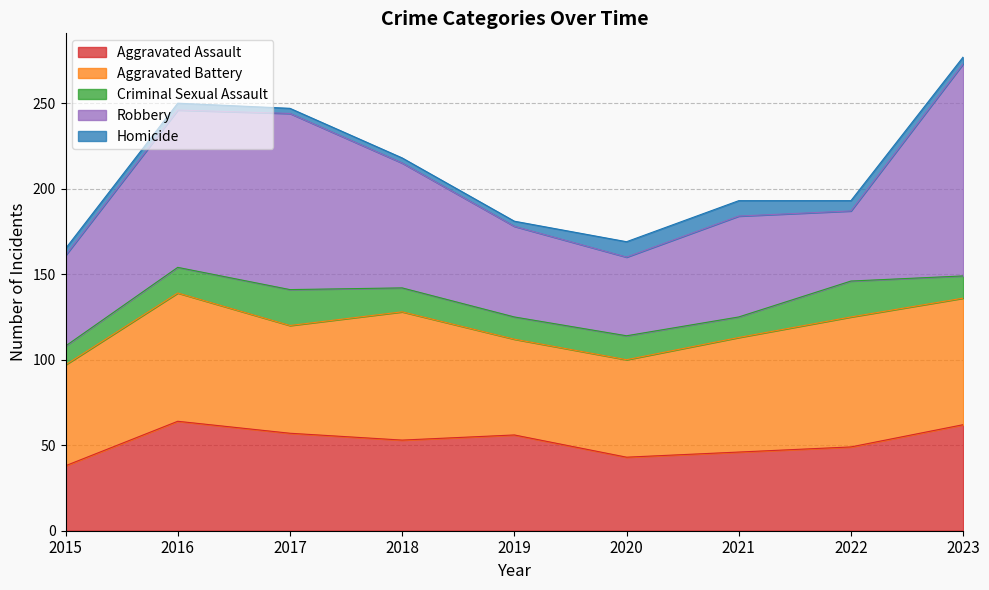

Rank the categories by Aggravated Assault value from lowest to highest.

2015, 2020, 2021, 2022, 2018, 2019, 2017, 2023, 2016